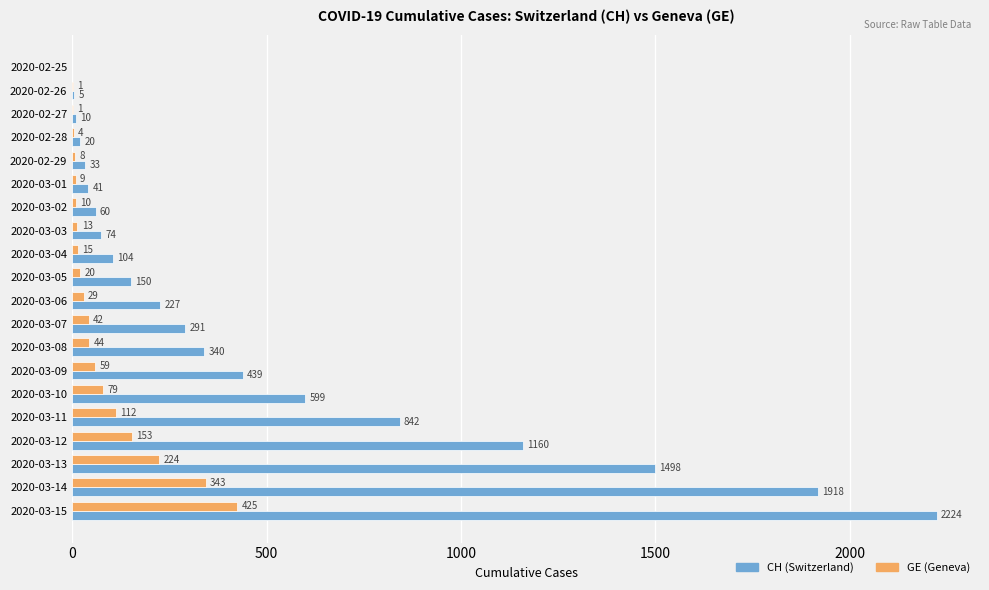

At which category is the sum across all series the highest?

2020-03-15